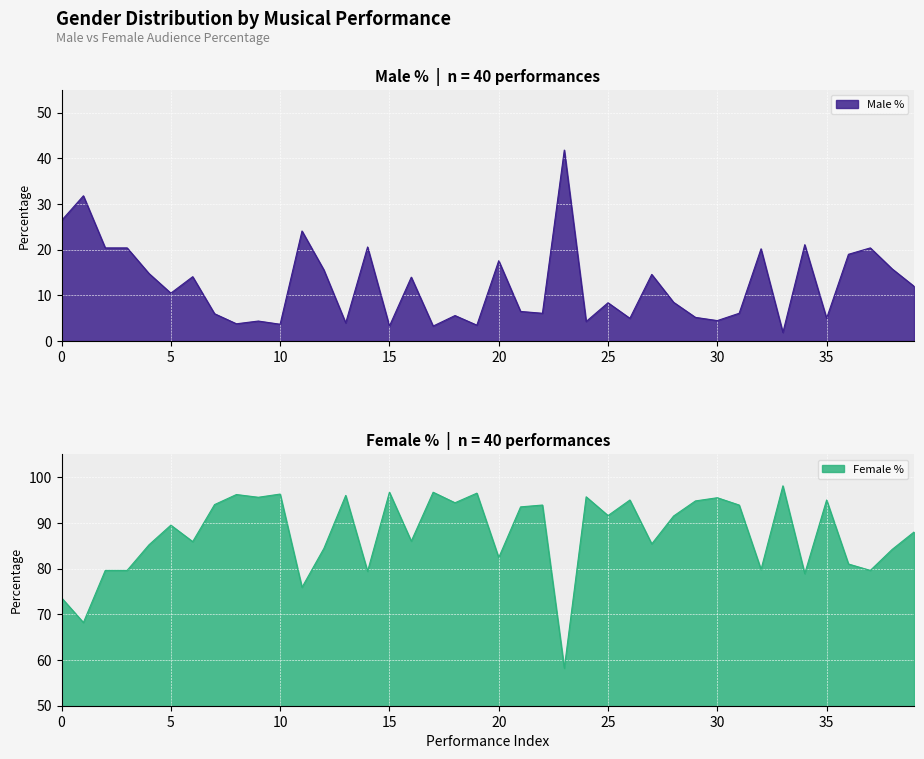

What is the average value of the Male % series?

12.4